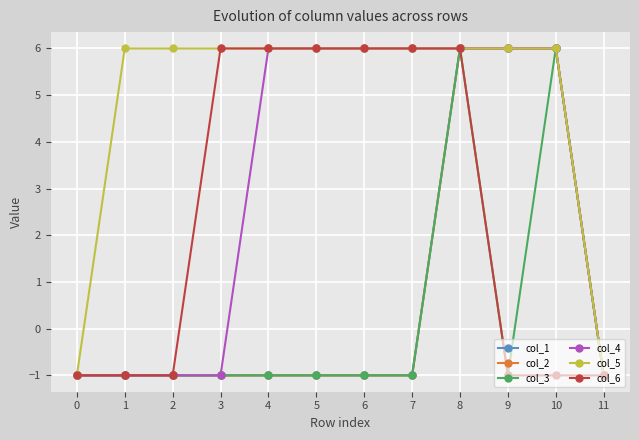

Is this an area chart (filled region under the line)?

No